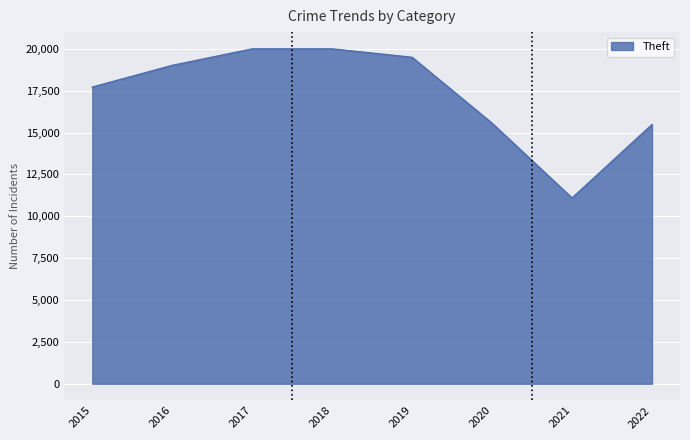

What value does the data have at 2018, to the nearest 50?

20000